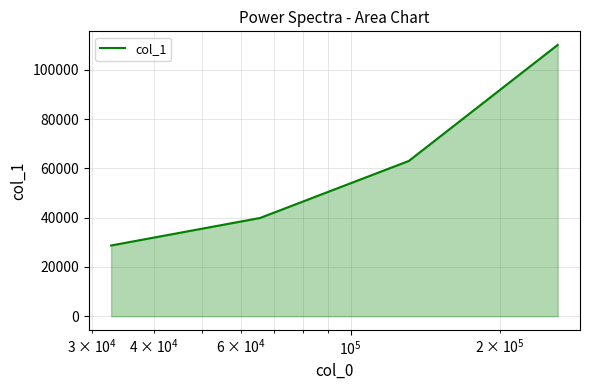

How many series are shown in this chart?

1